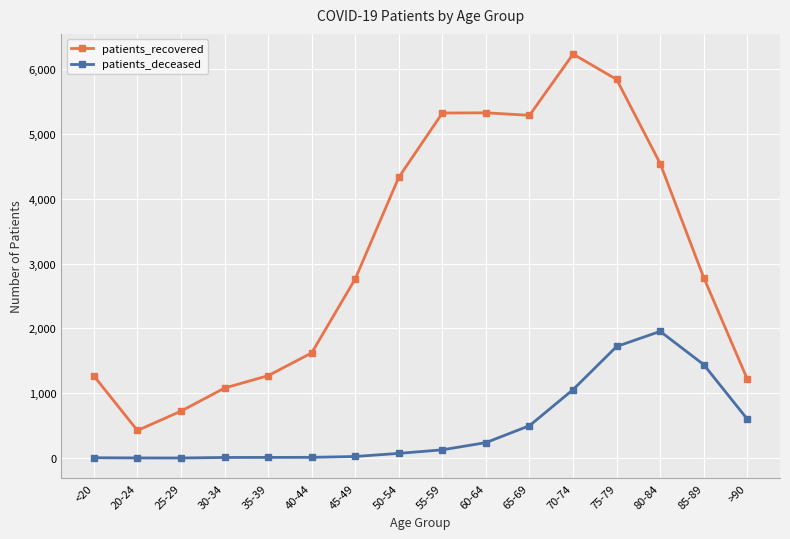

What is the spread (max minus min) of values at 65-69?

4785